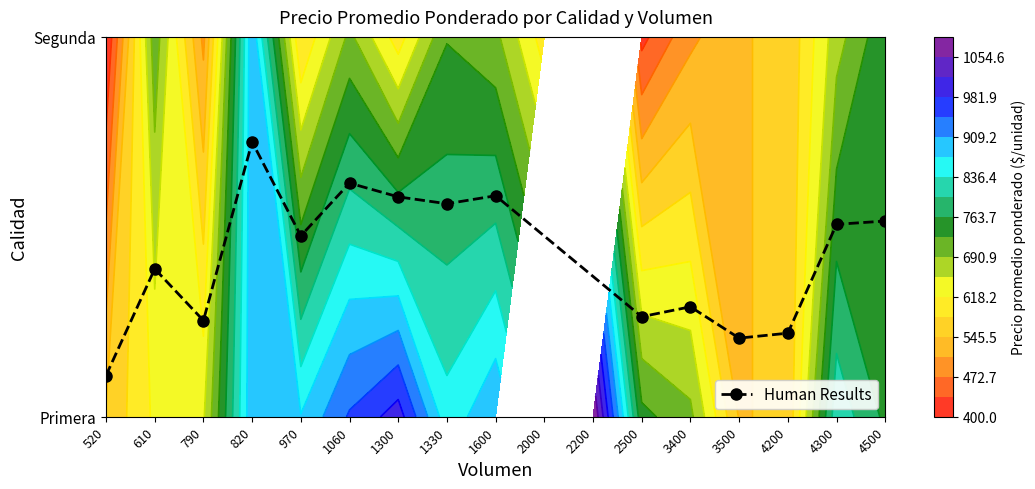

True or false: the data shows 0.6 at 1300.

True